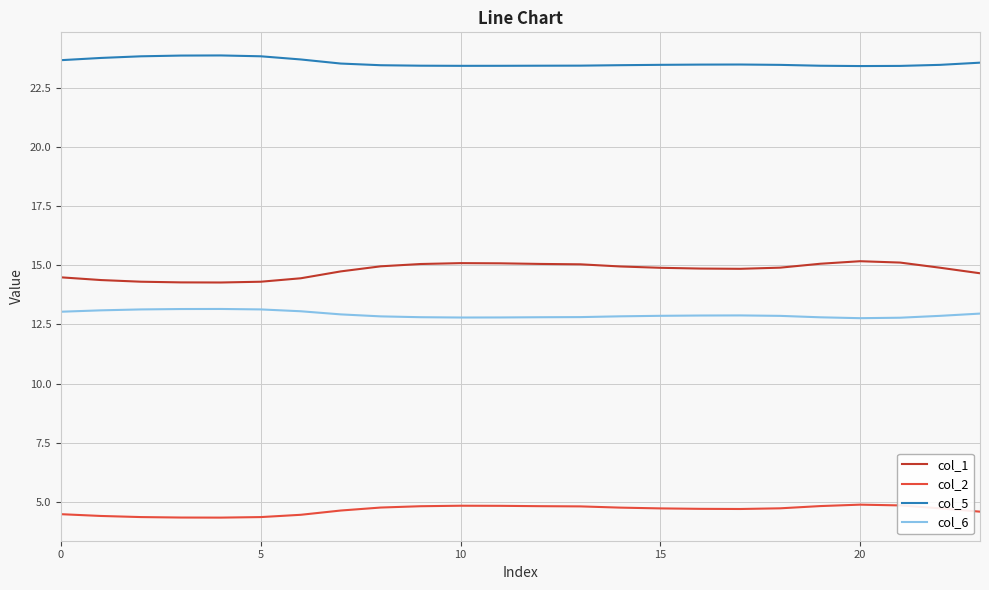

What is the smallest value displayed?

4.3